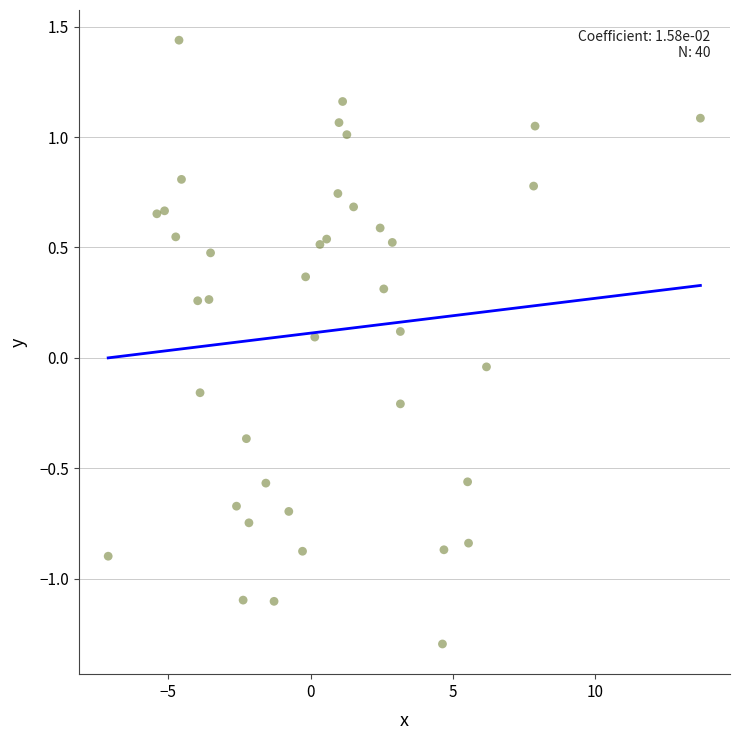

What is the range of X values (max minus min)?

20.8